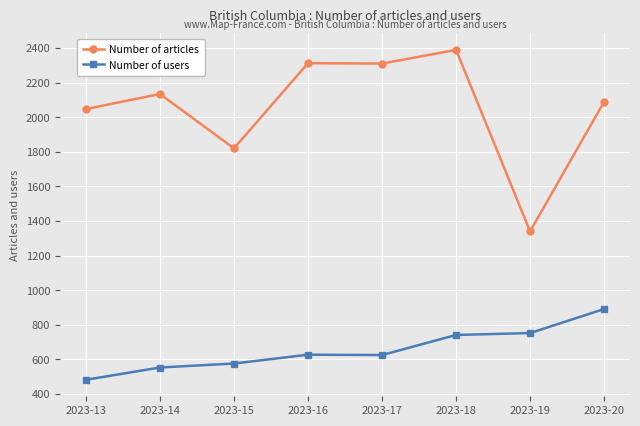

True or false: Number of users has a value of 1439 at 2023-20.

False